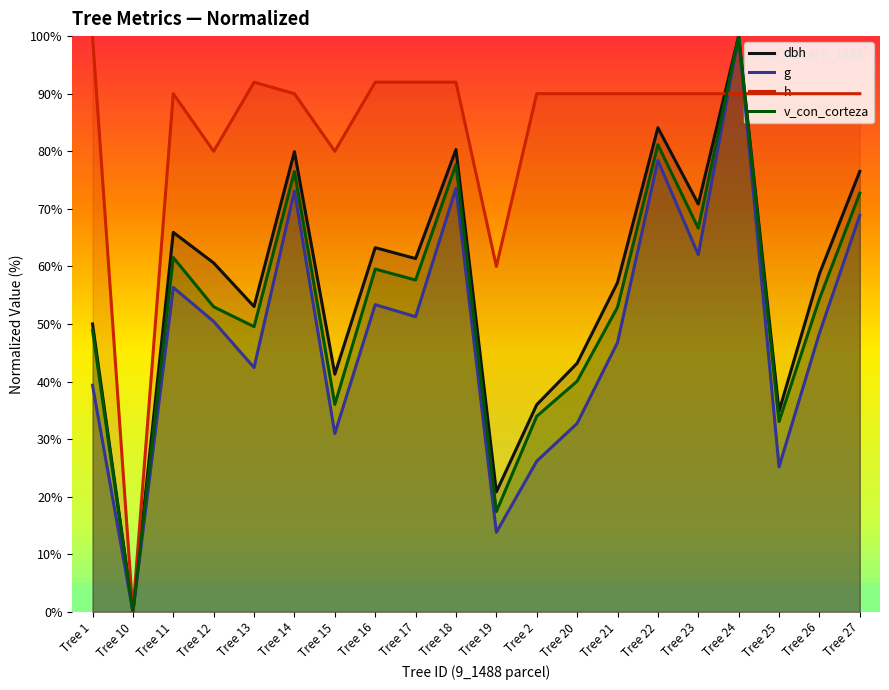

Which category has the highest value across all series?

Tree 24